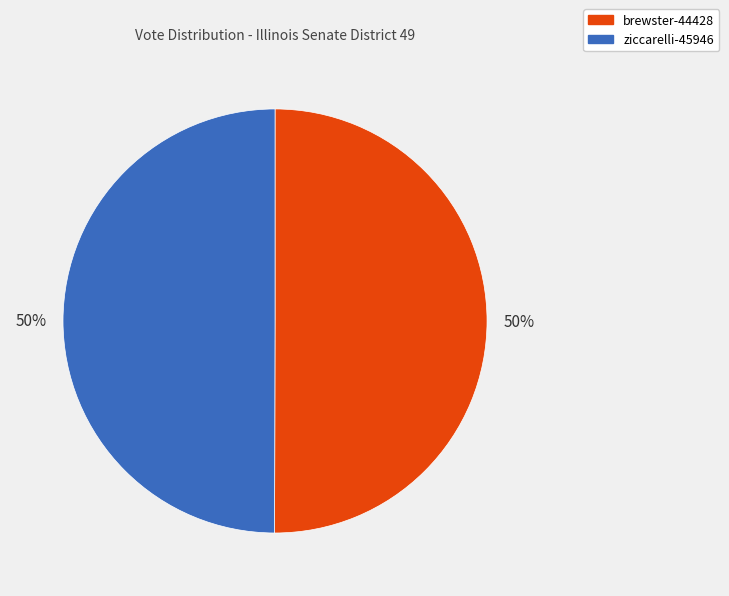

Do ziccarelli-45946 and brewster-44428 together represent more than half of the pie?

Yes